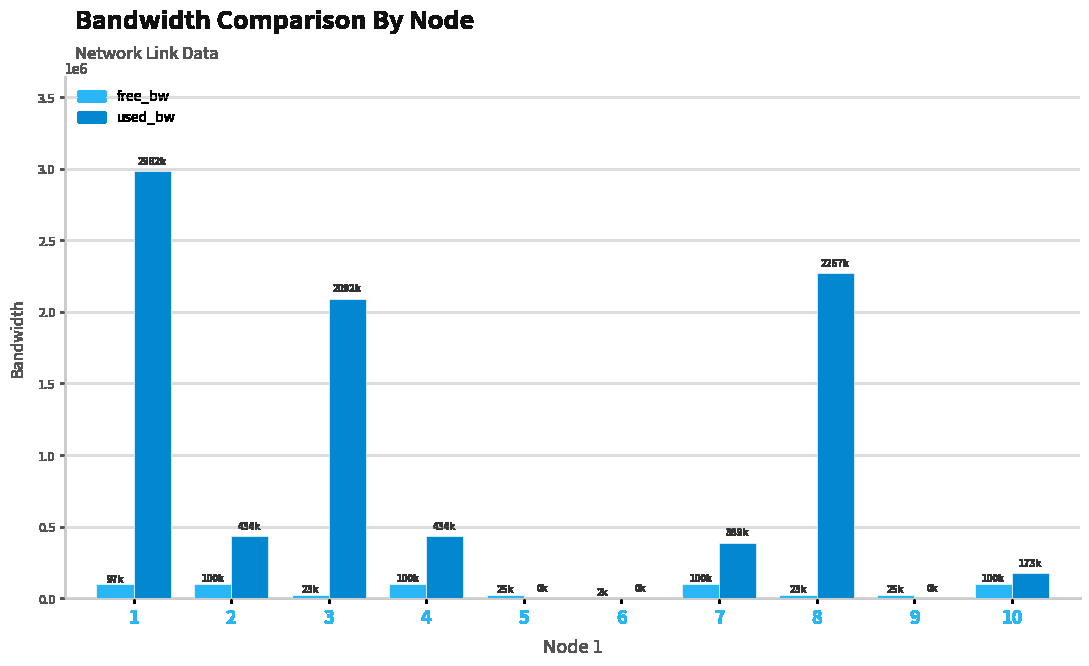

What is the difference between the free_bw values at 3 and 10?

76919.4